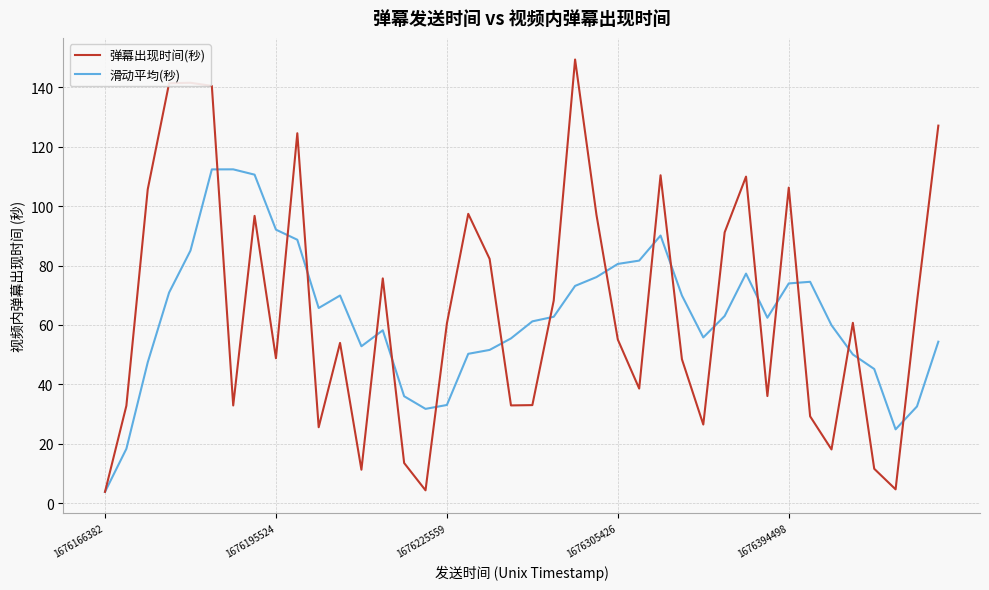

List the series in order of their peak value, lowest first.

滑动平均(秒), 弹幕出现时间(秒)